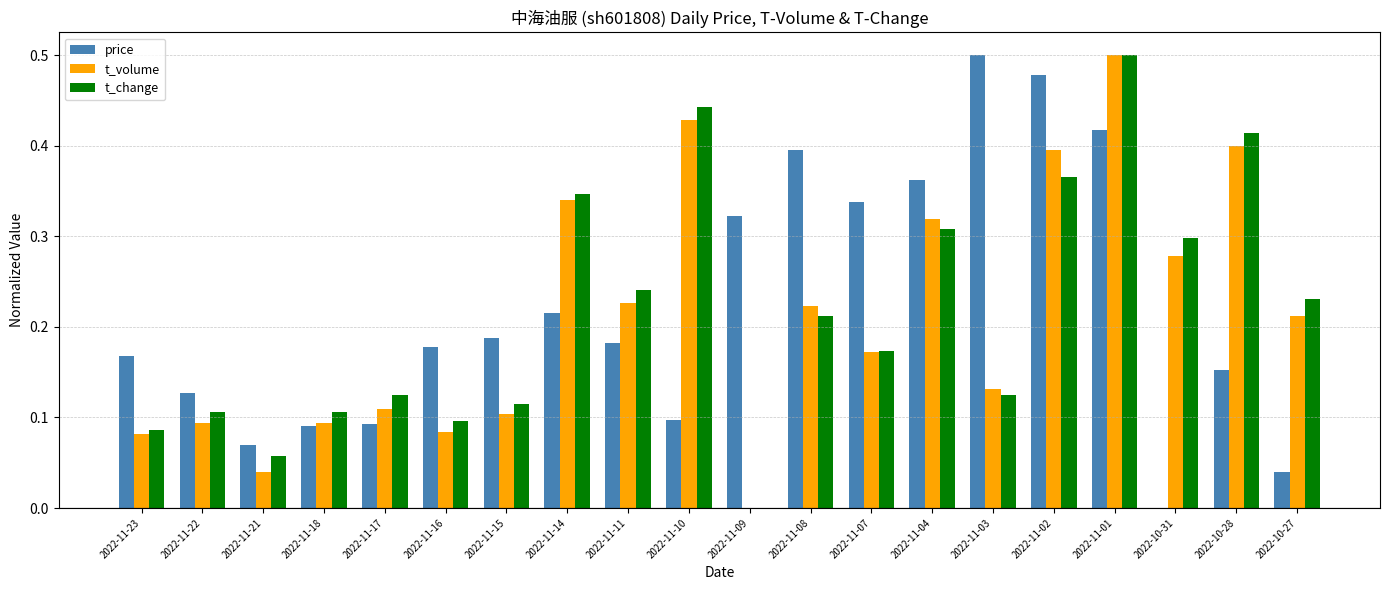

How many groups of bars are there?

20